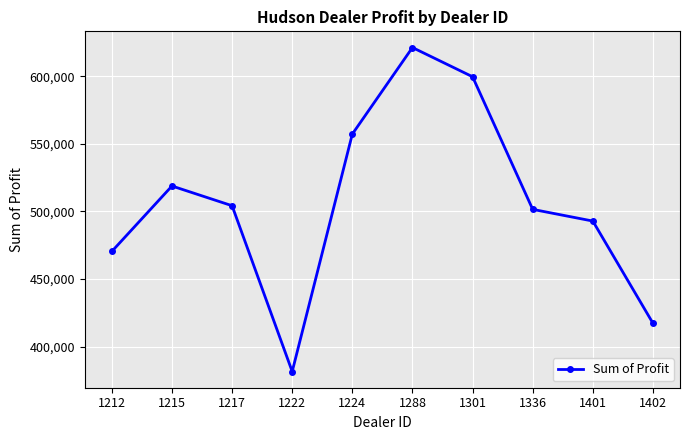

Is it true that the value at 1288 is 288146.3?

False